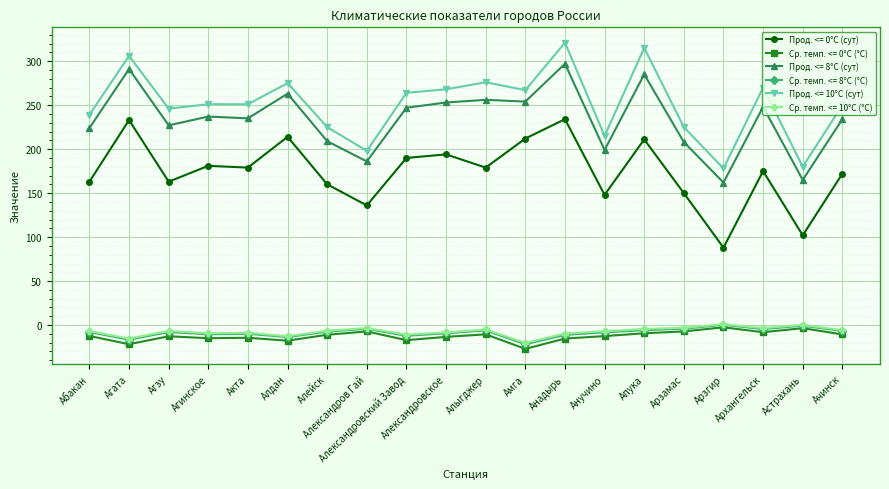

What is the label of the 15th point from the right?

Алдан